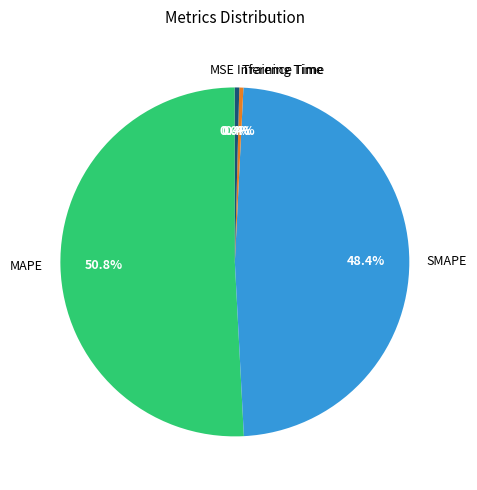

What is the largest slice in the pie chart?

MAPE